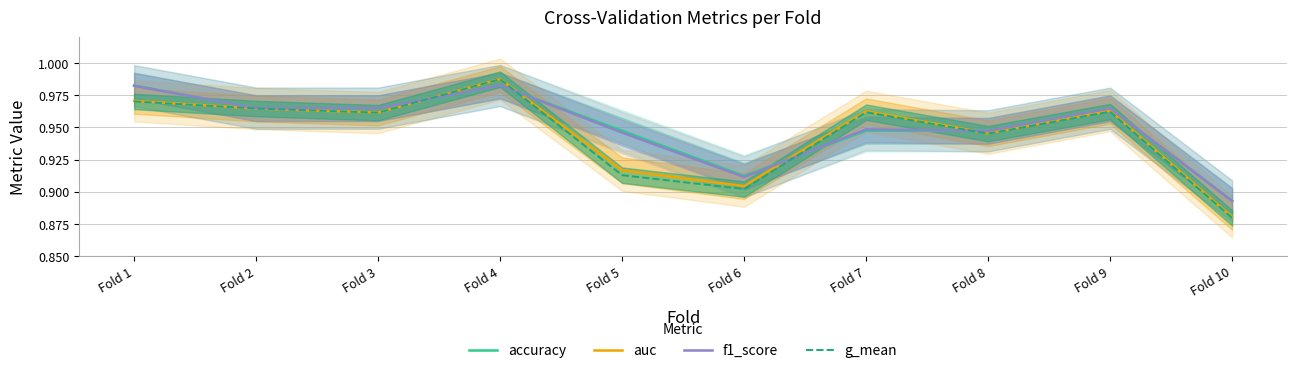

True or false: accuracy has more than 0 interior local peaks.

True